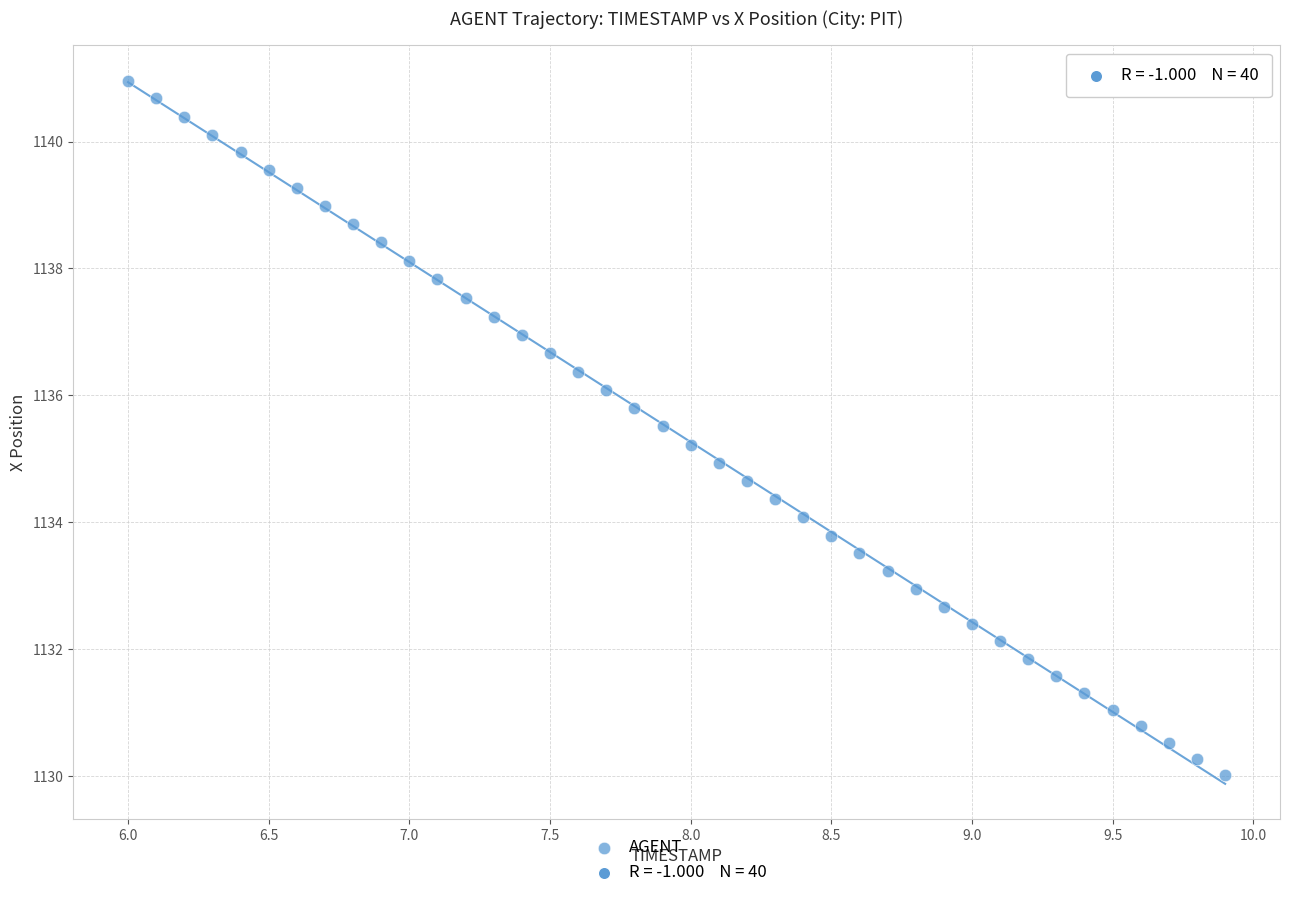

What is the range of X values (max minus min)?

3.9